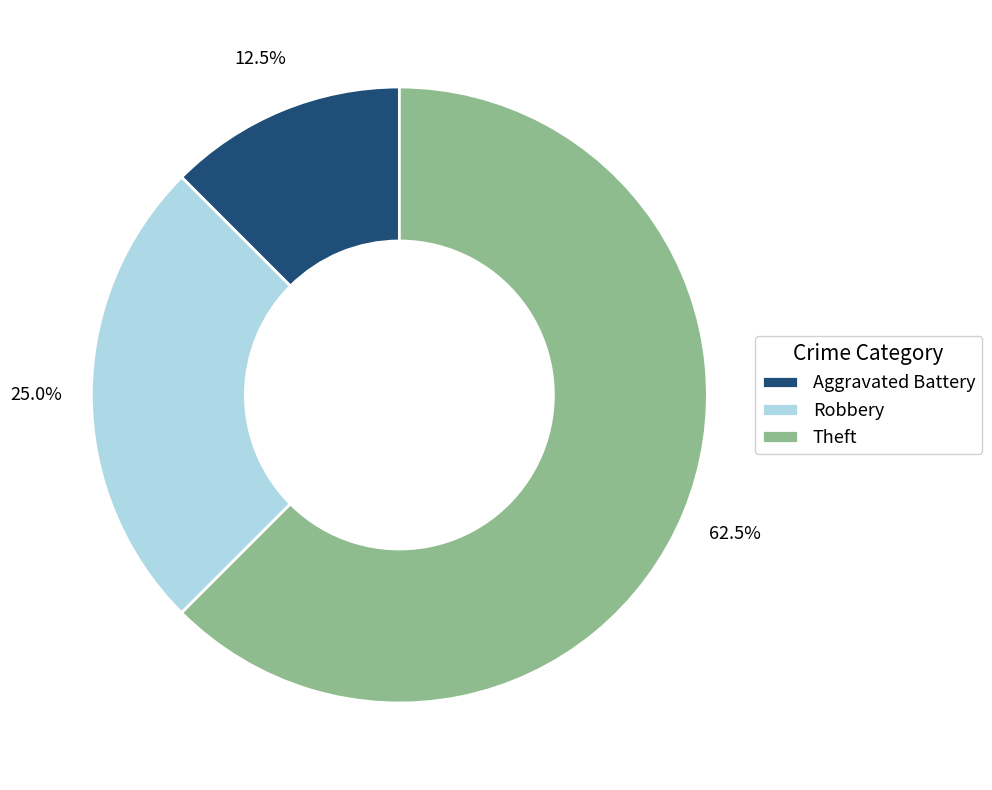

What portion of the pie excludes Robbery?

75.0%